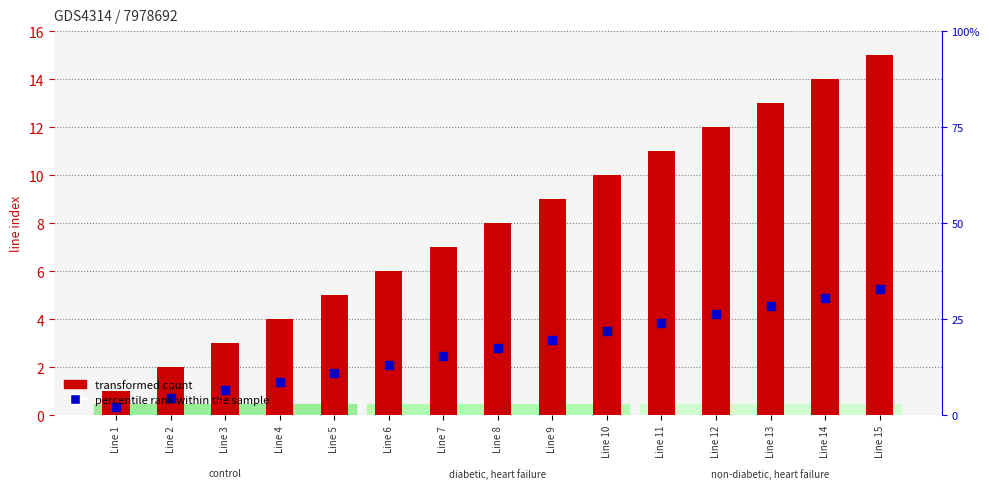

At which category is the sum across all series the highest?

Line 15